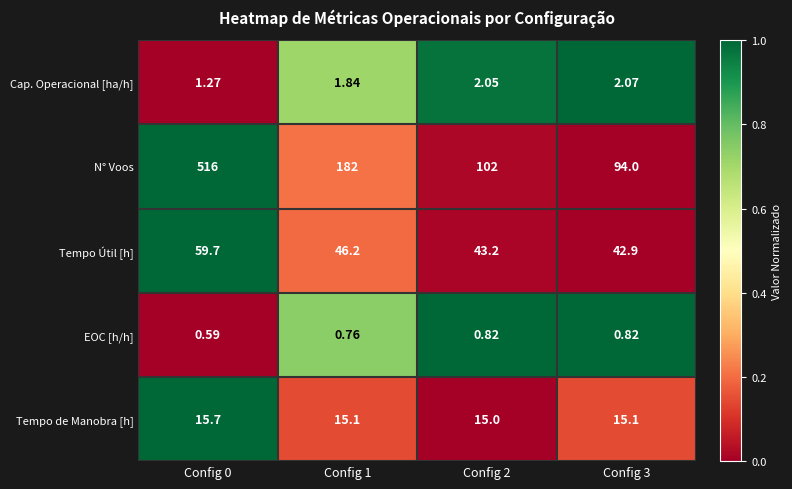

Which series has the widest spread of values?

N° Voos